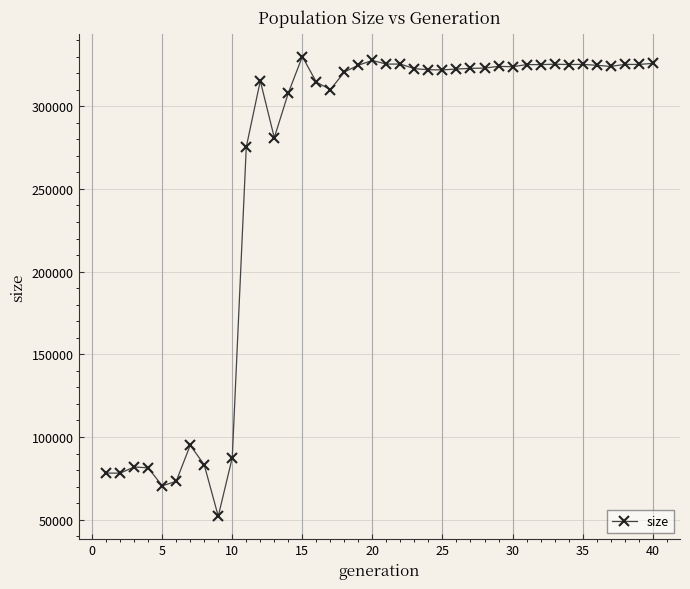

What is the sum of all values?

10374963